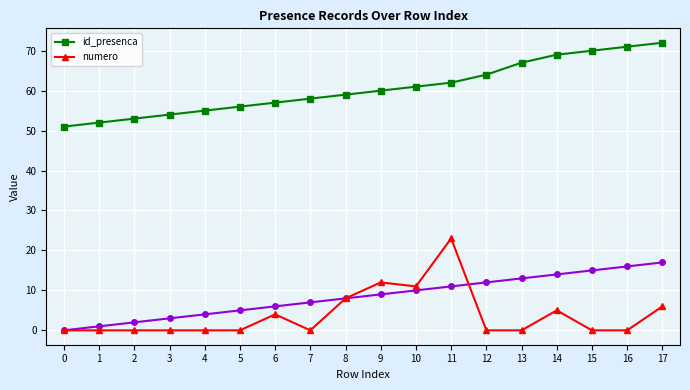

What is the difference between the highest and lowest values at 9?

48